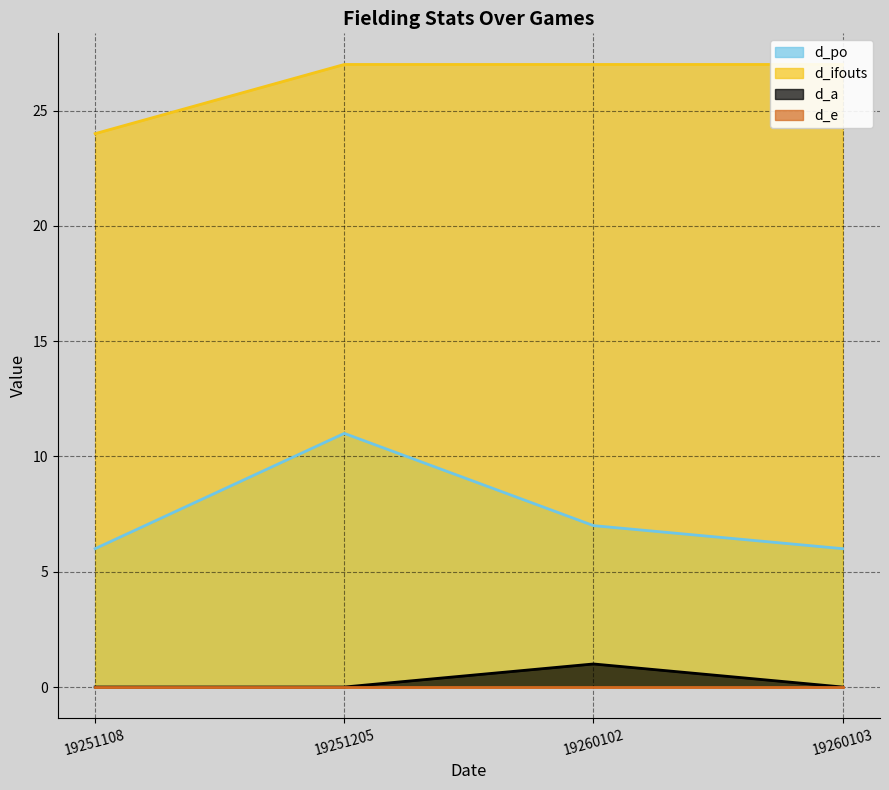

Which series has the widest spread of values?

d_po